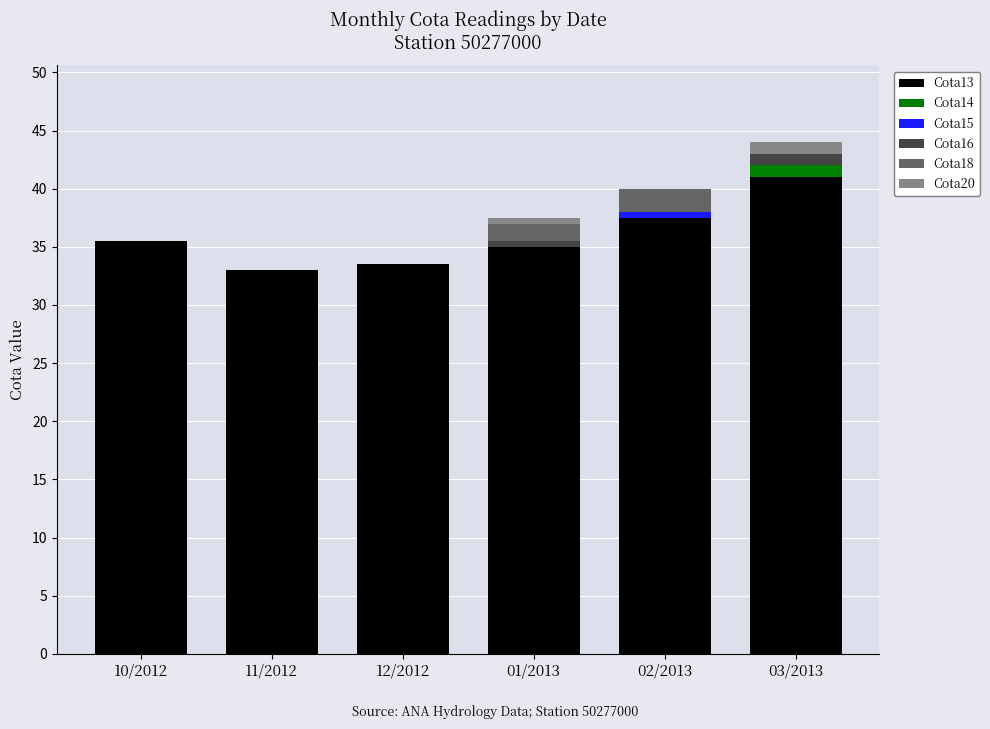

At which label does Cota13 reach its peak?

03/2013